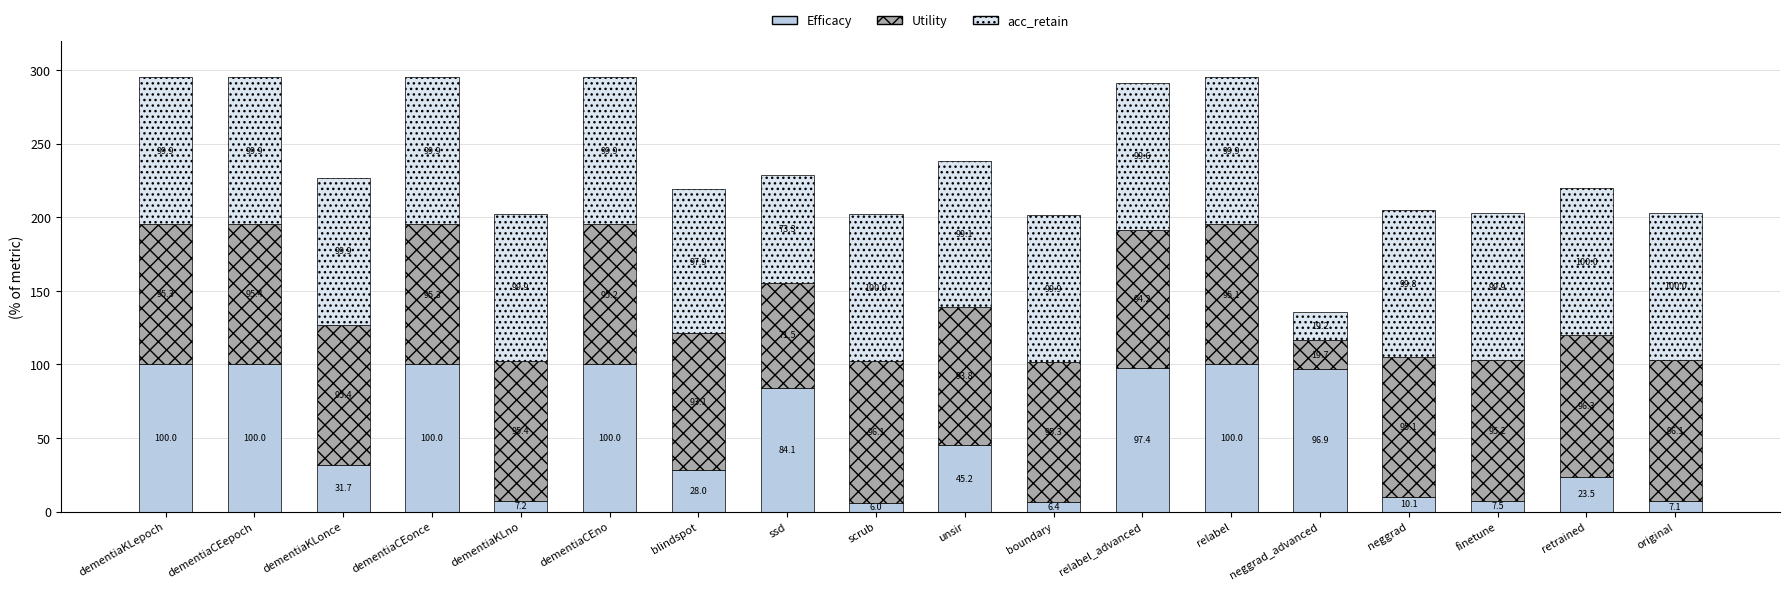

Where is Efficacy nearest to the value 52?

unsir